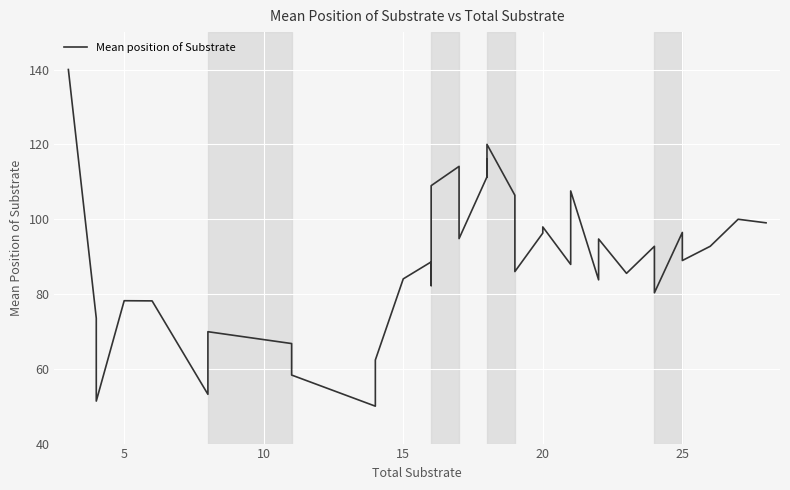

How many lines are shown in the chart?

1